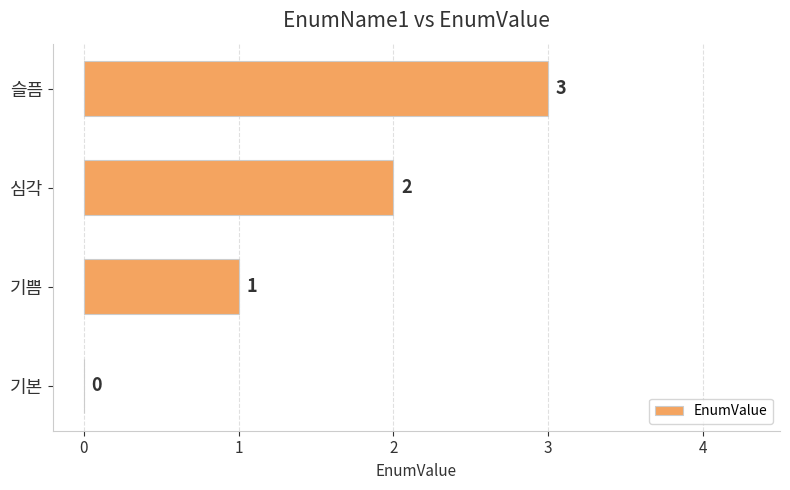

How many values are between 1 and 3?

3